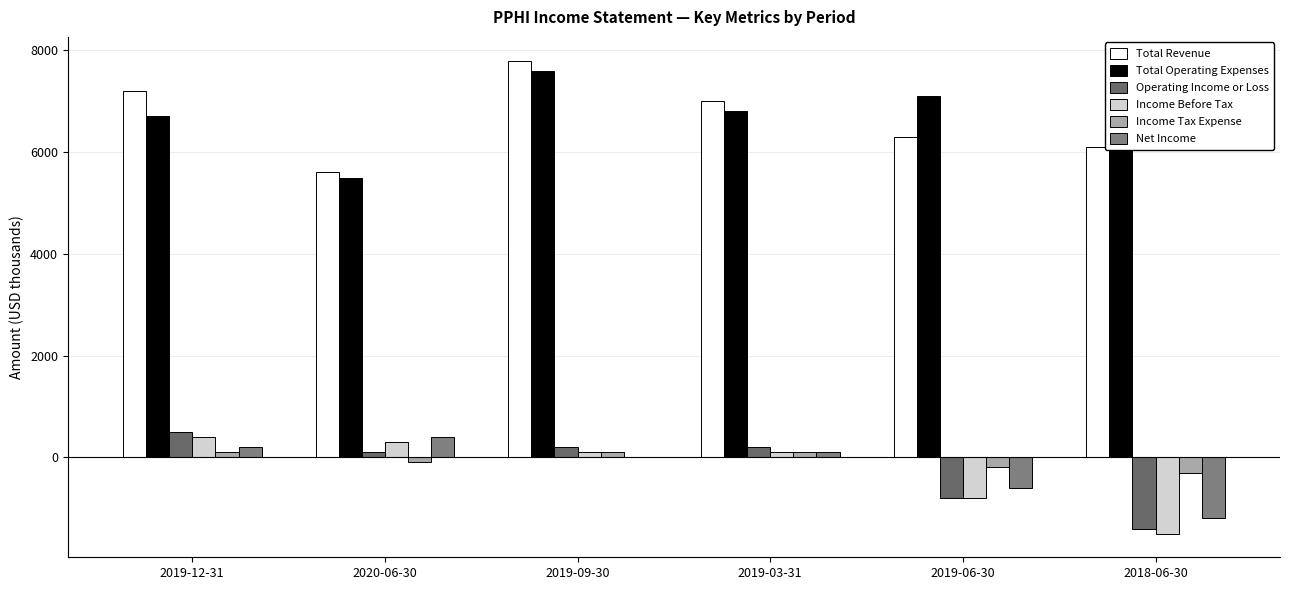

What is the total value across all series at 2019-09-30?

15800